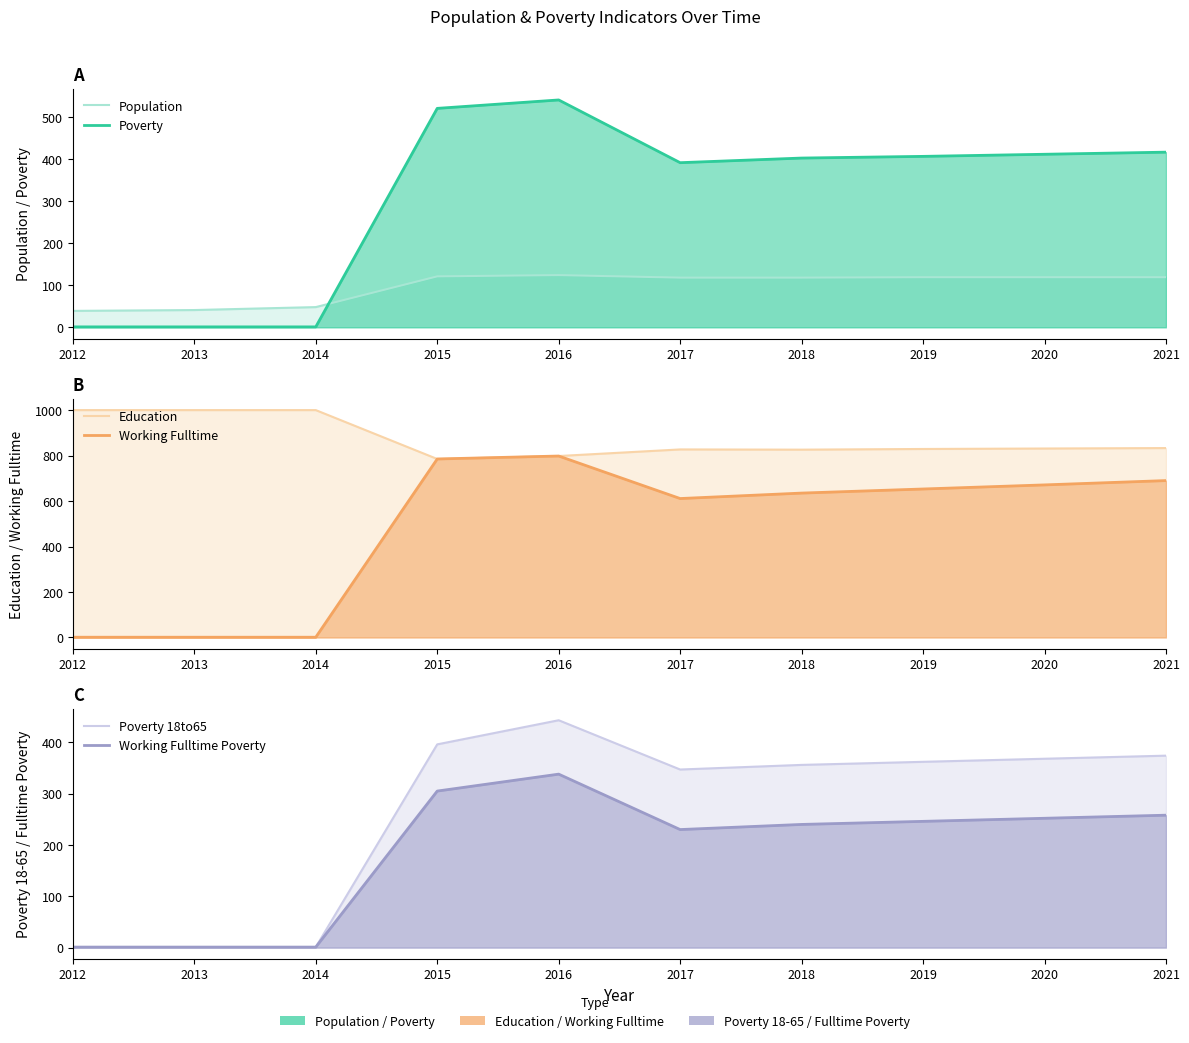

True or false: Working Fulltime Poverty and Poverty 18to65 cross at least once.

False